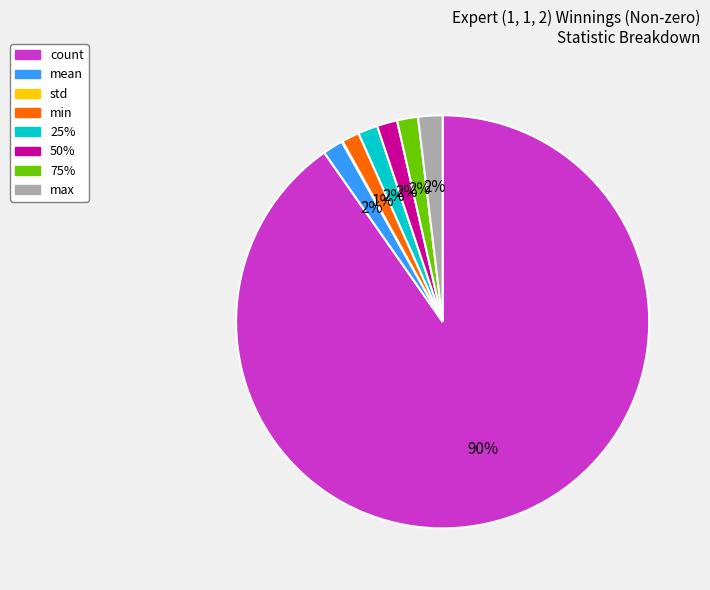

Which slice is the largest?

count